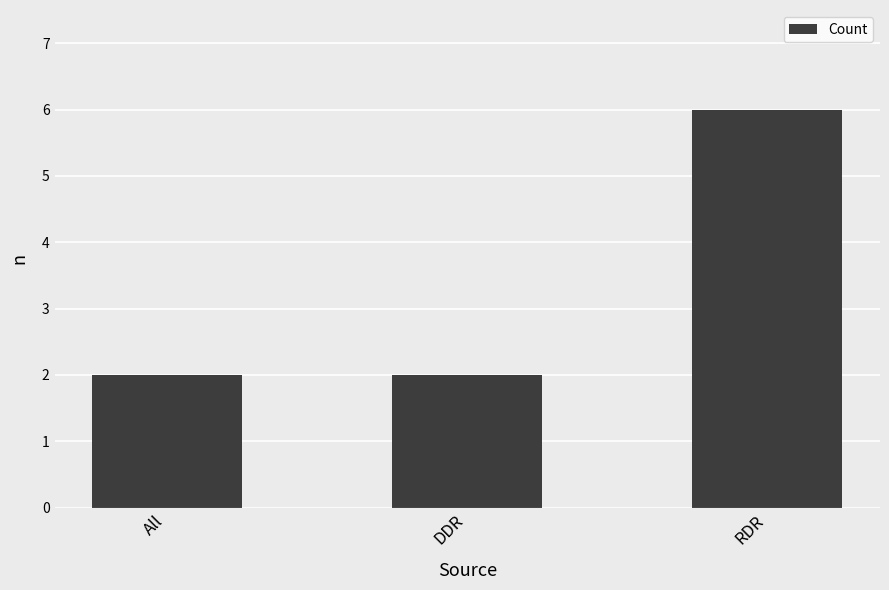

What value does the data have at DDR?

2